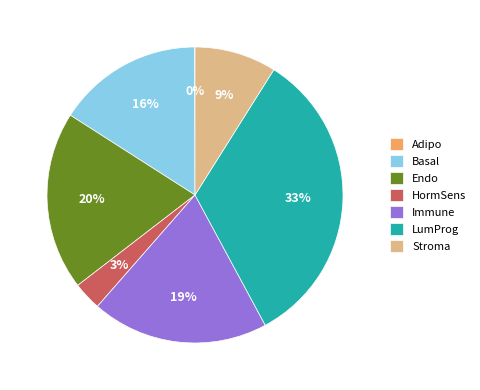

Which category has the biggest portion of the pie?

LumProg